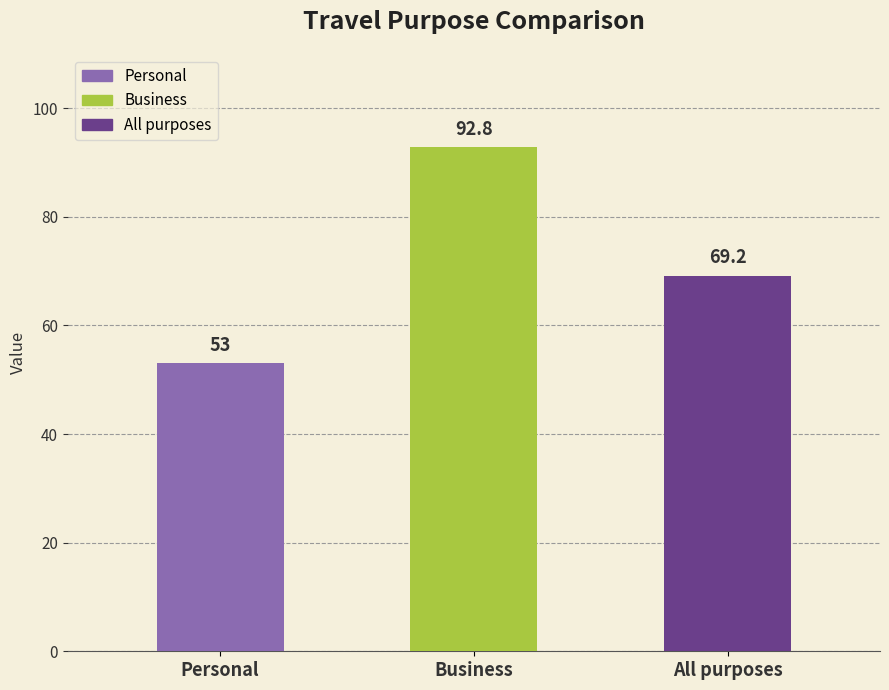

How many data points are less than 69?

1